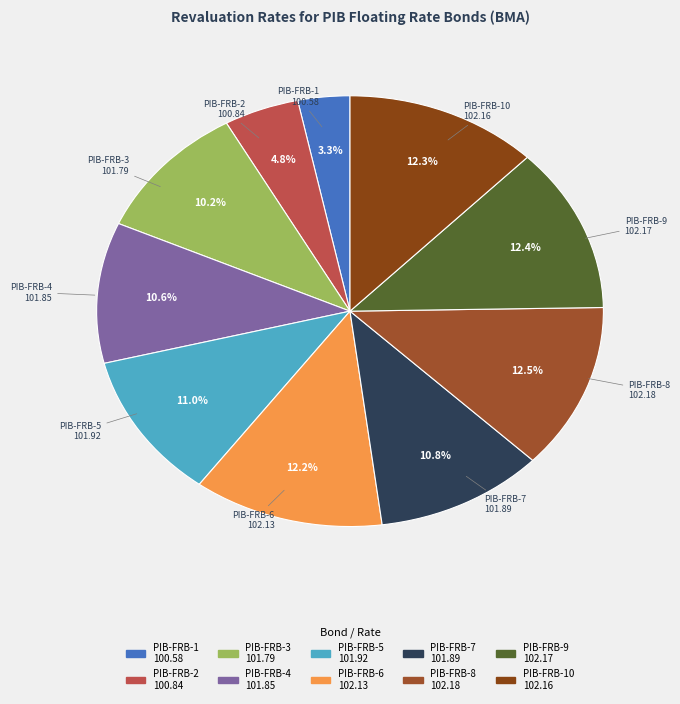

How many slices are in this pie chart?

10